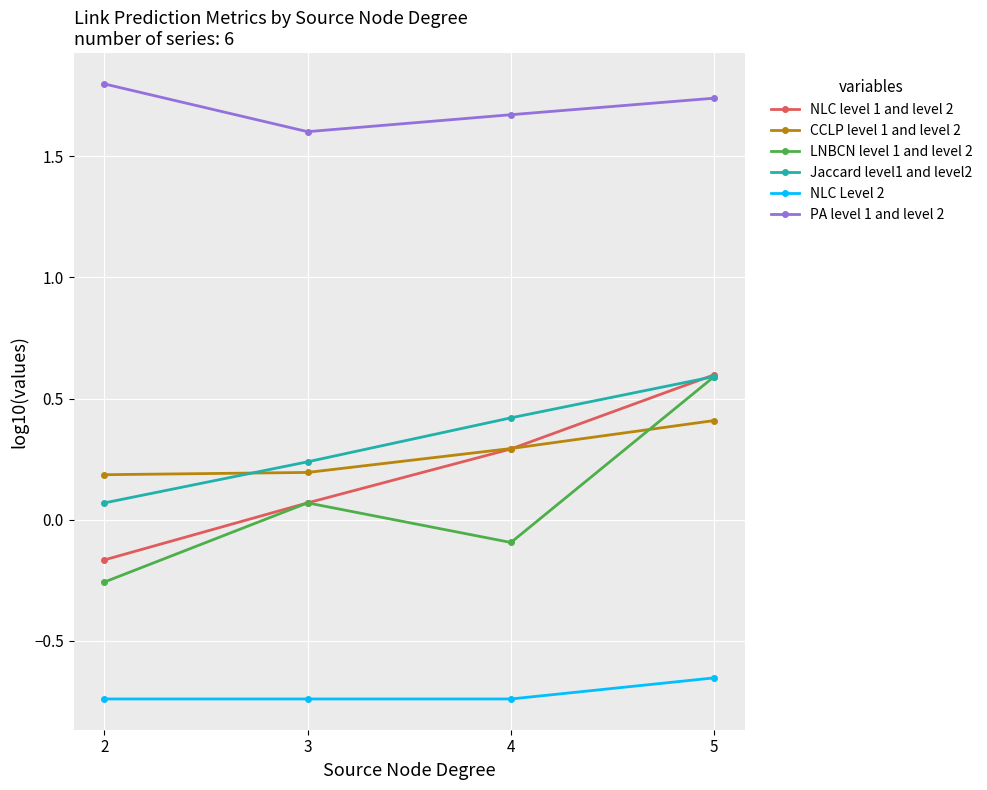

At which label does NLC level 1 and level 2 first exceed 0?

3